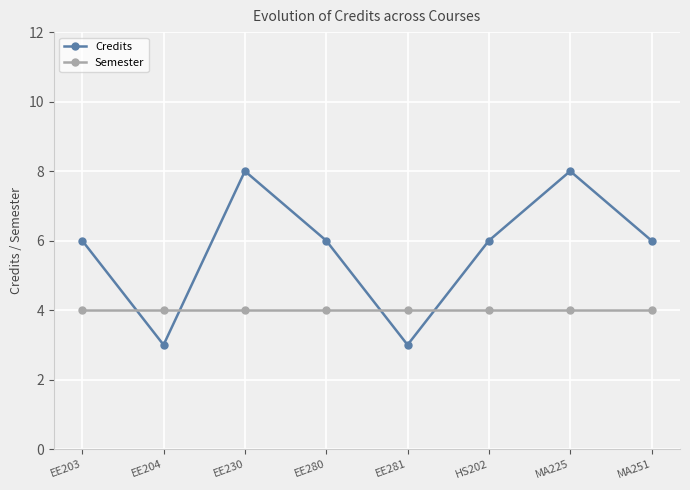

How many lines are shown in the chart?

2